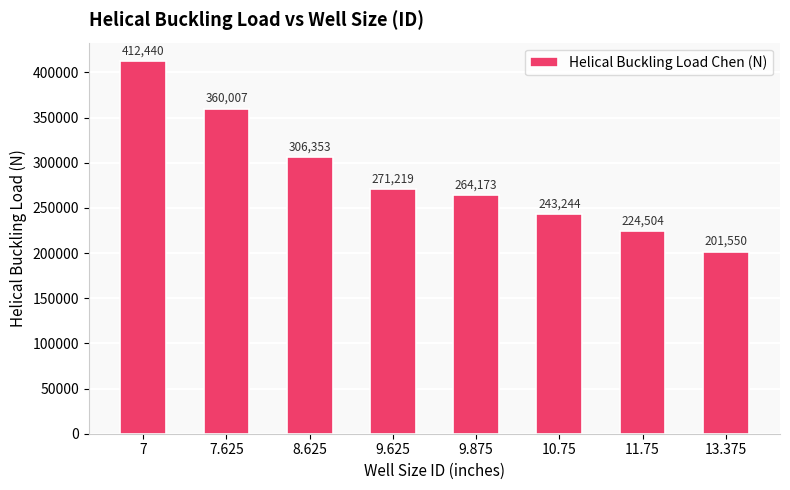

What is the sum of all values?

2283490.9